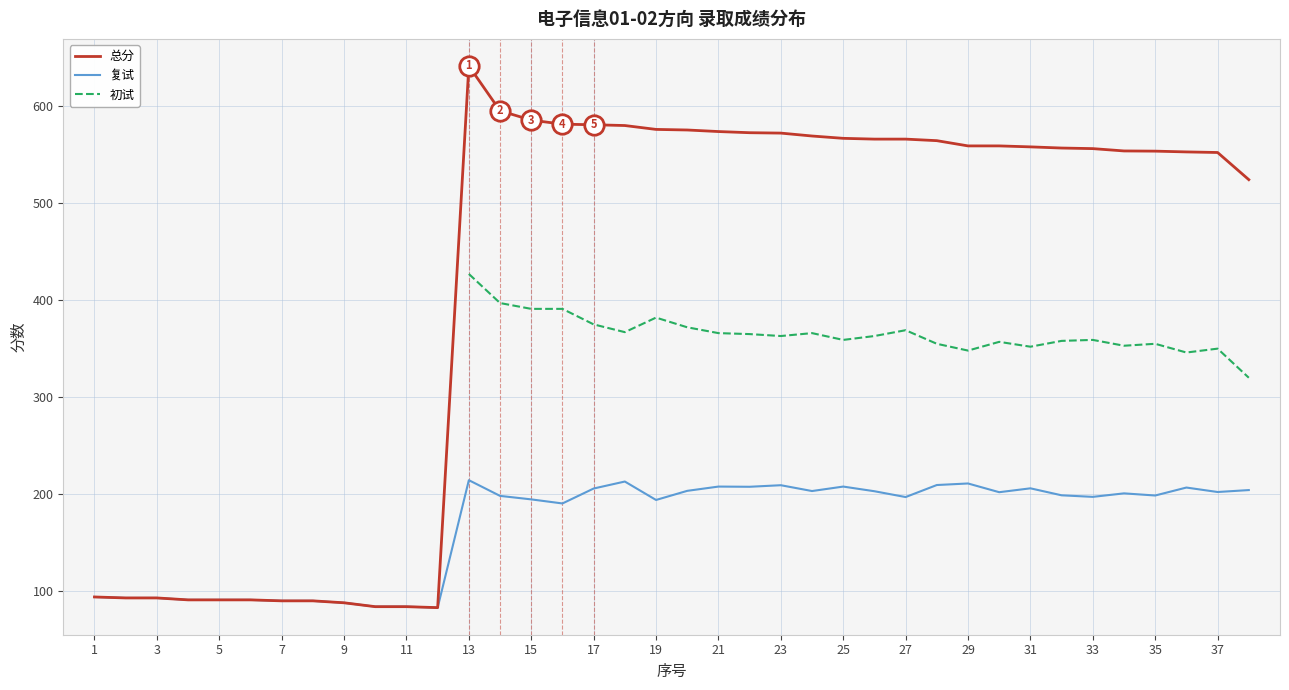

Which label corresponds to the largest value in the chart?

13